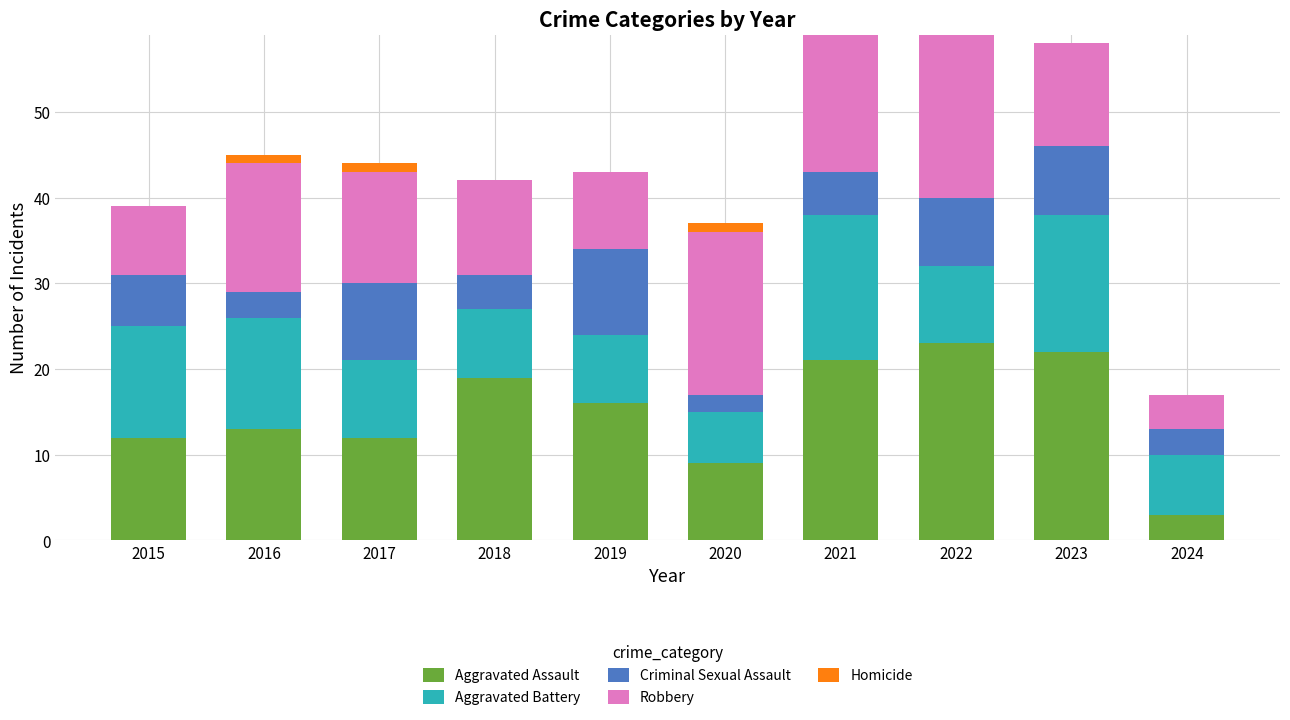

What is the total value across all series at 2024?

17